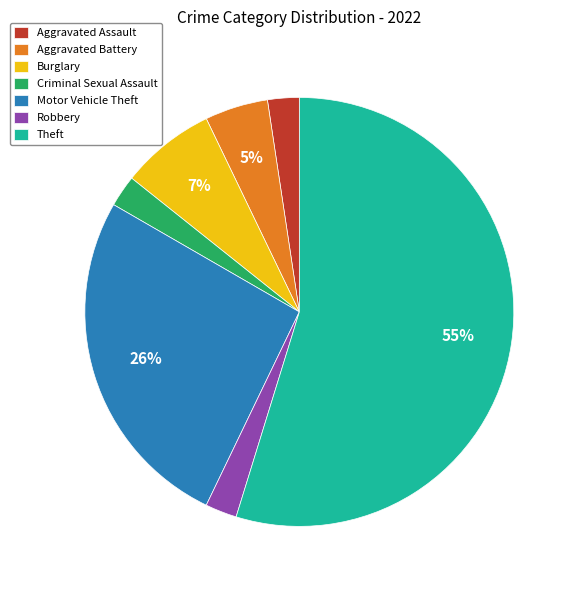

Count the number of slices in the pie.

7